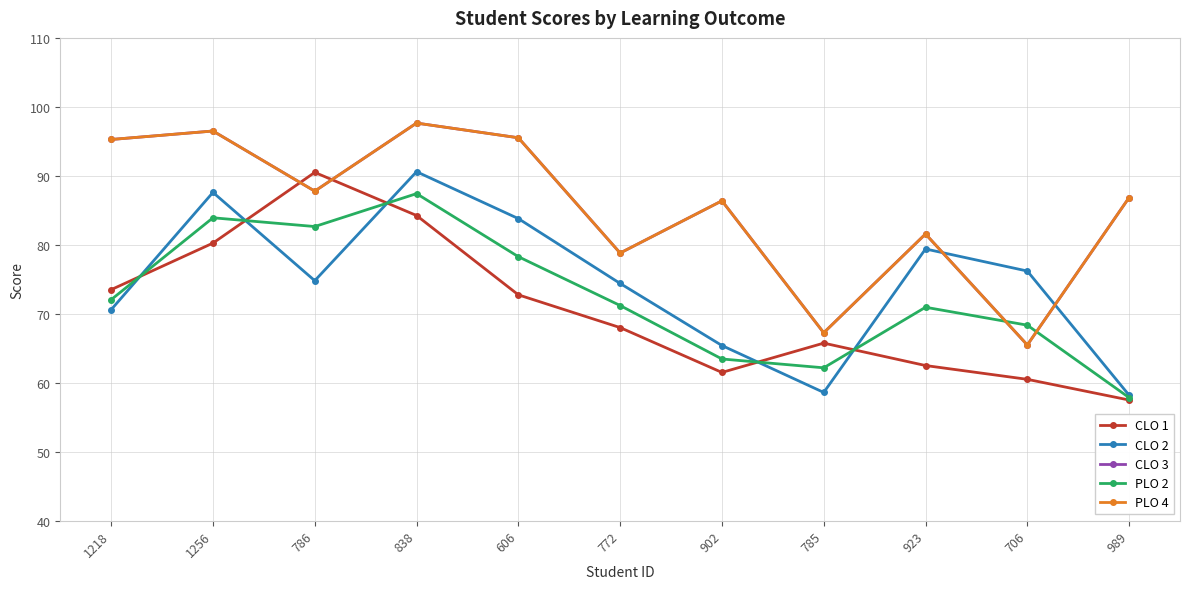

Reading right to left, list all the values displayed in this chart.

CLO 1: 989=57.5	706=60.5	923=62.5	785=65.8	902=61.5	772=68.0	606=72.8	838=84.2	786=90.5	1256=80.2	1218=73.5
CLO 2: 989=58.2	706=76.2	923=79.4	785=58.6	902=65.4	772=74.4	606=83.8	838=90.6	786=74.8	1256=87.6	1218=70.6
CLO 3: 989=86.8	706=65.5	923=81.6	785=67.2	902=86.4	772=78.8	606=95.5	838=97.7	786=87.8	1256=96.5	1218=95.3
PLO 2: 989=57.9	706=68.3	923=71.0	785=62.2	902=63.5	772=71.2	606=78.3	838=87.4	786=82.7	1256=83.9	1218=72.0
PLO 4: 989=86.8	706=65.5	923=81.6	785=67.2	902=86.4	772=78.8	606=95.5	838=97.7	786=87.8	1256=96.5	1218=95.3